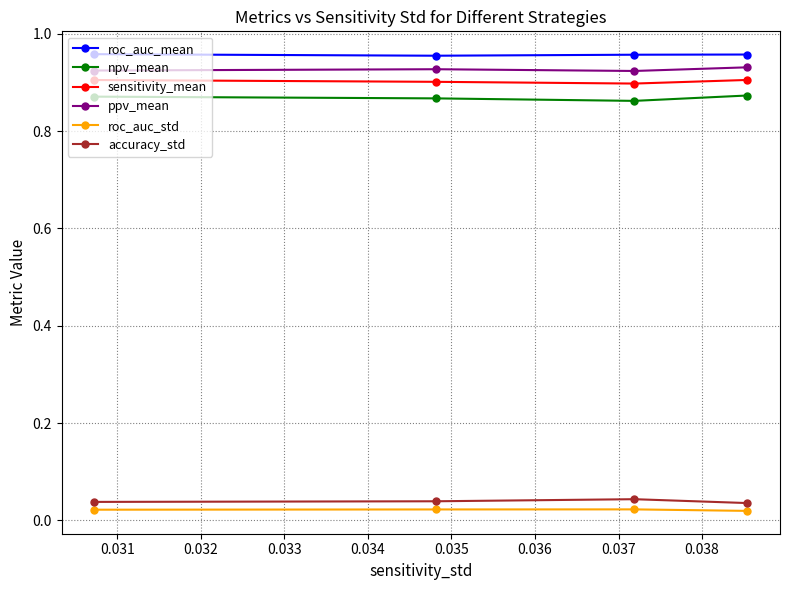

Which series has the largest total across all categories?

roc_auc_mean